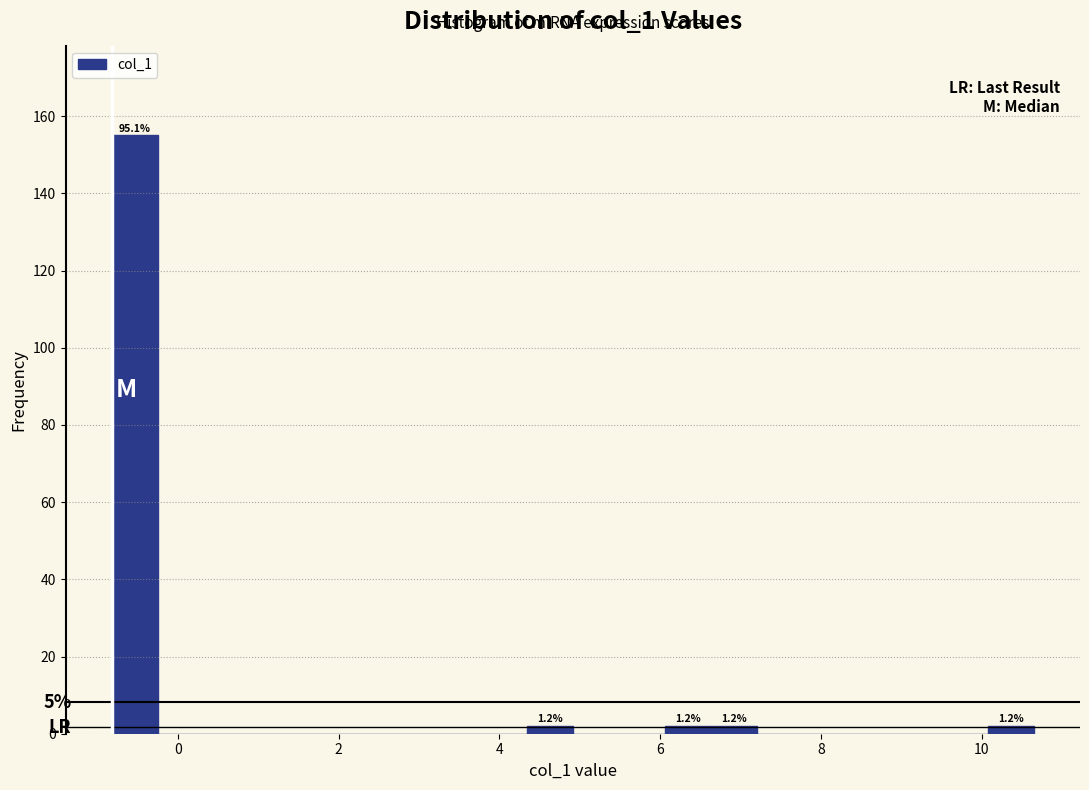

Around what value on the x-axis is the tallest bar? Give the approximate position of its centre, as read against the axis.

-0.6